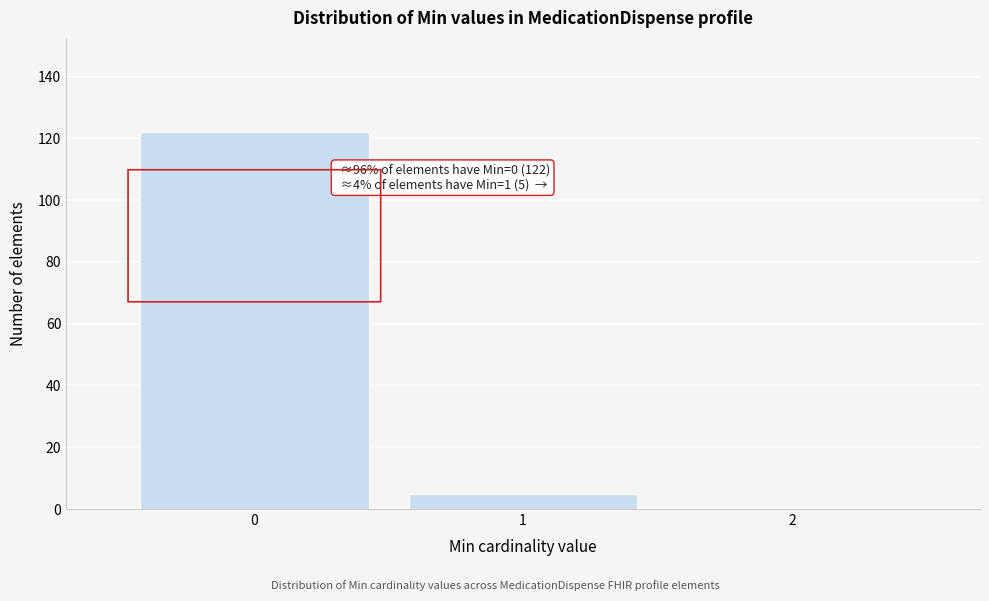

Which range on the x-axis has the tallest bar?

-0.5 to 0.5